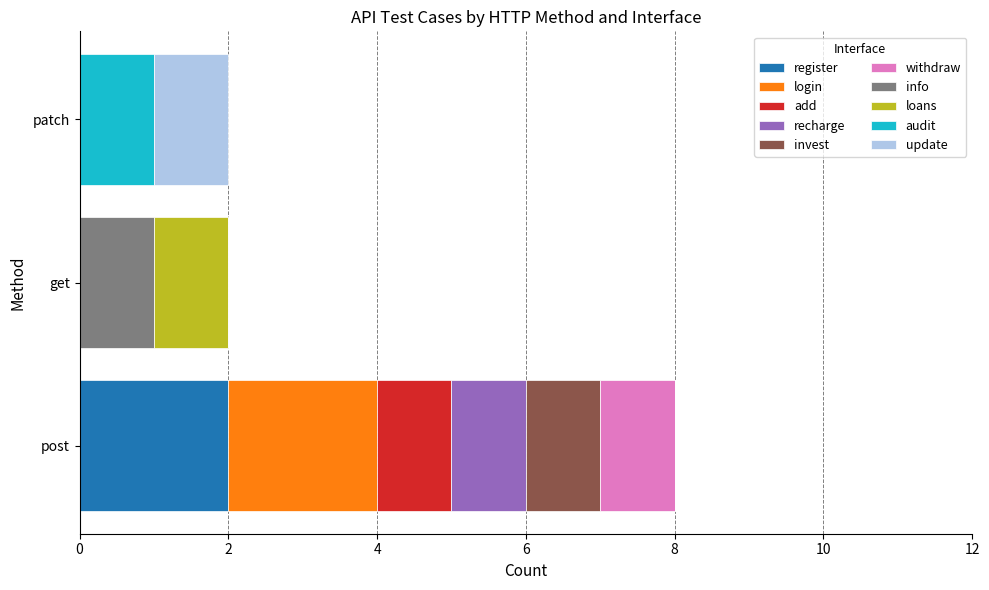

True or false: register has a value of 0 at patch.

True